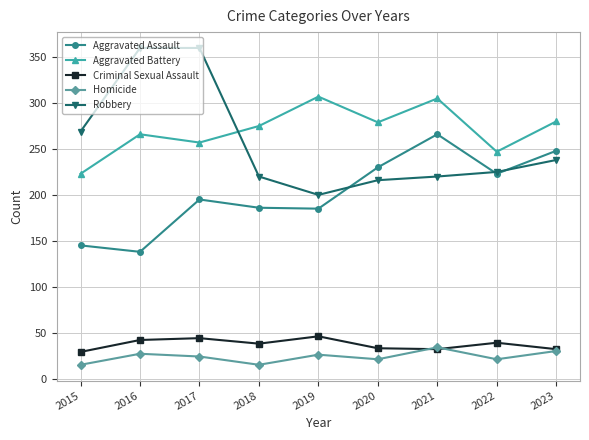

True or false: Homicide and Aggravated Assault cross at least once.

False